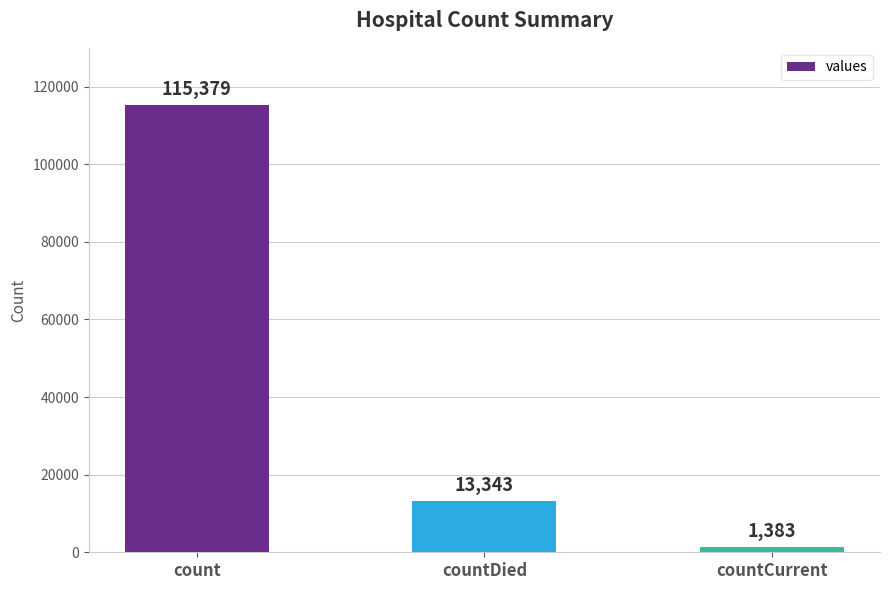

Rank the categories by value from lowest to highest.

countCurrent, countDied, count